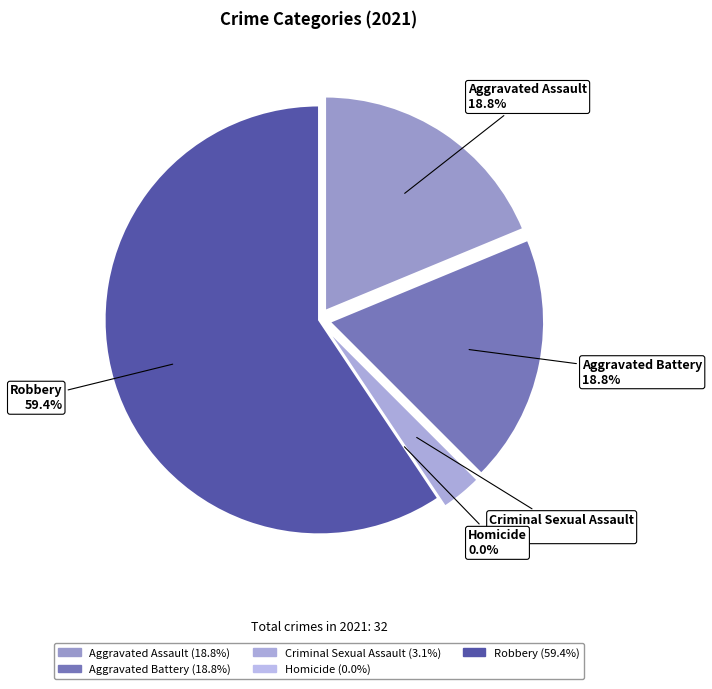

Is it true that Aggravated Battery is 19% of the pie?

True